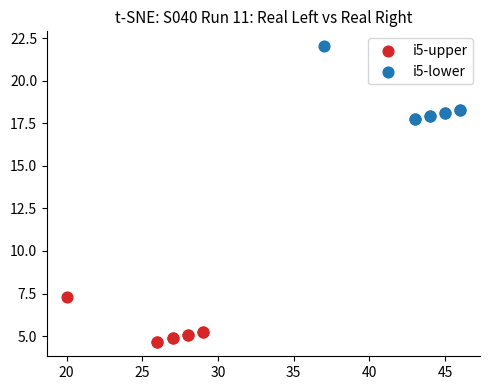

Which series contains the lowest Y value?

i5-upper